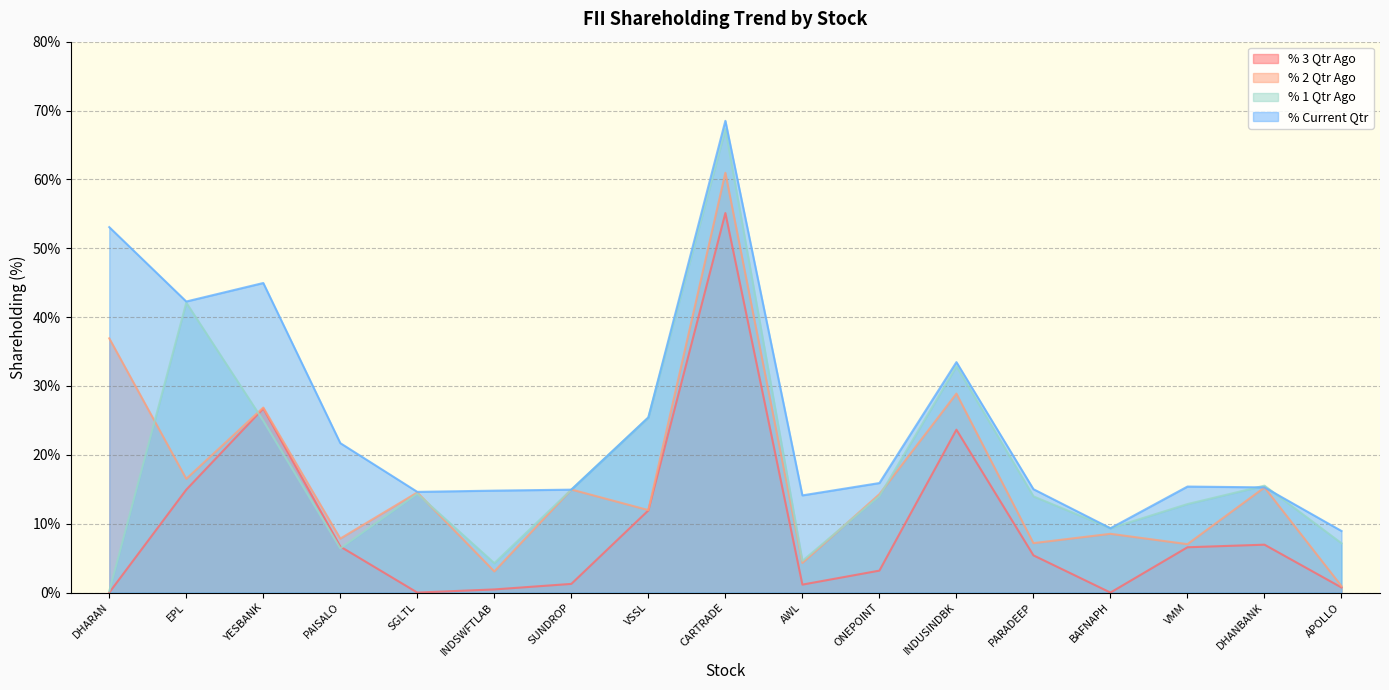

Reading right to left, transcribe all the data shown in this chart.

% 3 Qtr Ago: 0.7	7.0	6.6	0.0	5.4	23.7	3.2	1.2	55.1	11.9	1.3	0.5	0.0	6.7	26.7	14.9	0.0
% 2 Qtr Ago: 0.9	15.3	7.0	8.5	7.2	28.9	14.3	4.3	61.0	12.0	15.0	3.1	14.5	7.8	26.9	16.5	36.9
% 1 Qtr Ago: 7.2	15.5	12.9	9.3	14.0	32.9	14.0	4.6	67.3	25.4	14.9	4.3	14.4	6.4	24.9	42.1	0.2
% Current Qtr: 8.9	15.3	15.4	9.3	15.0	33.5	15.9	14.1	68.5	25.4	14.9	14.8	14.6	21.7	45.0	42.3	53.1